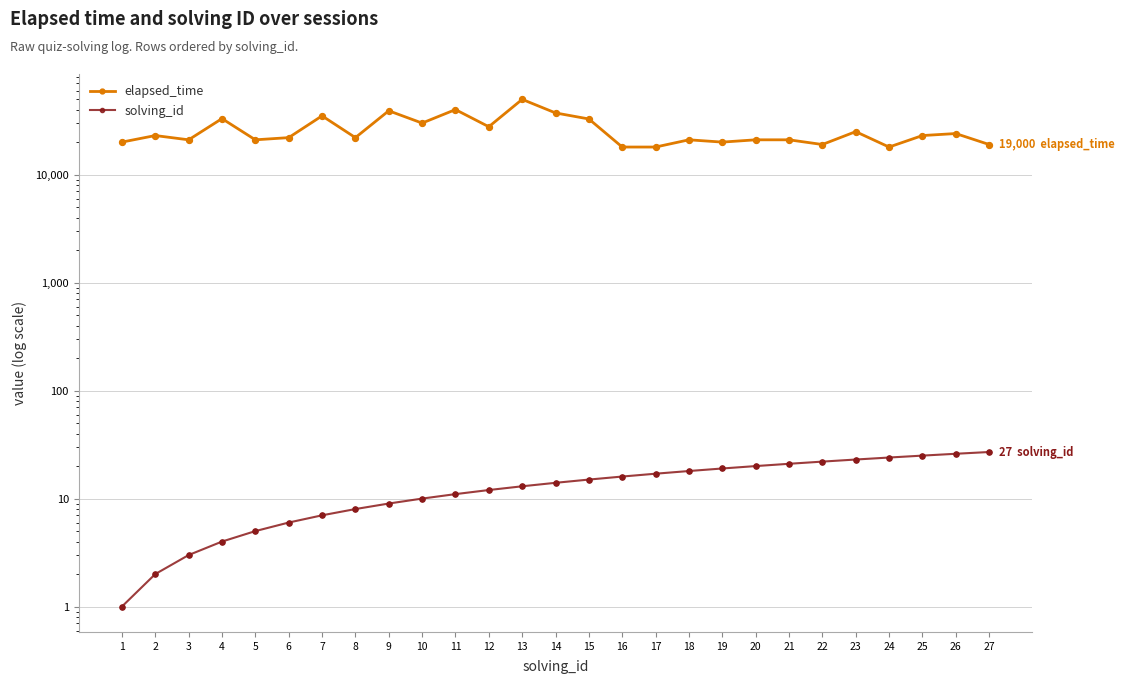

Which series reaches the maximum Y coordinate?

elapsed_time